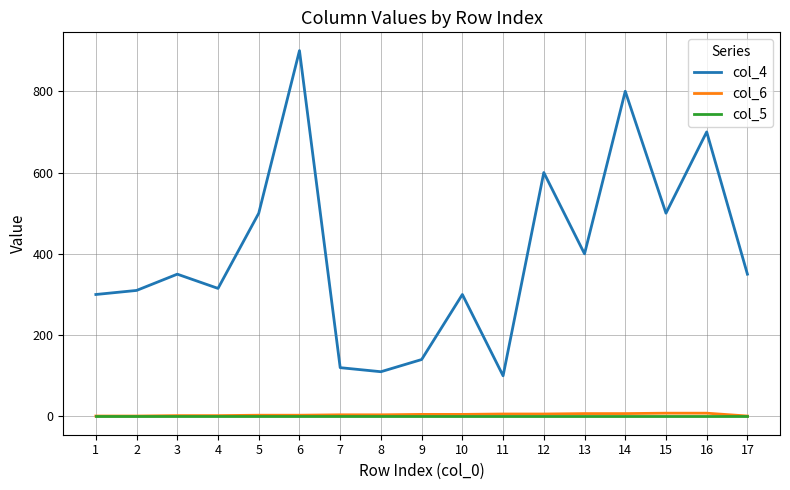

The value of col_6 at 13 is 7. True or false?

True